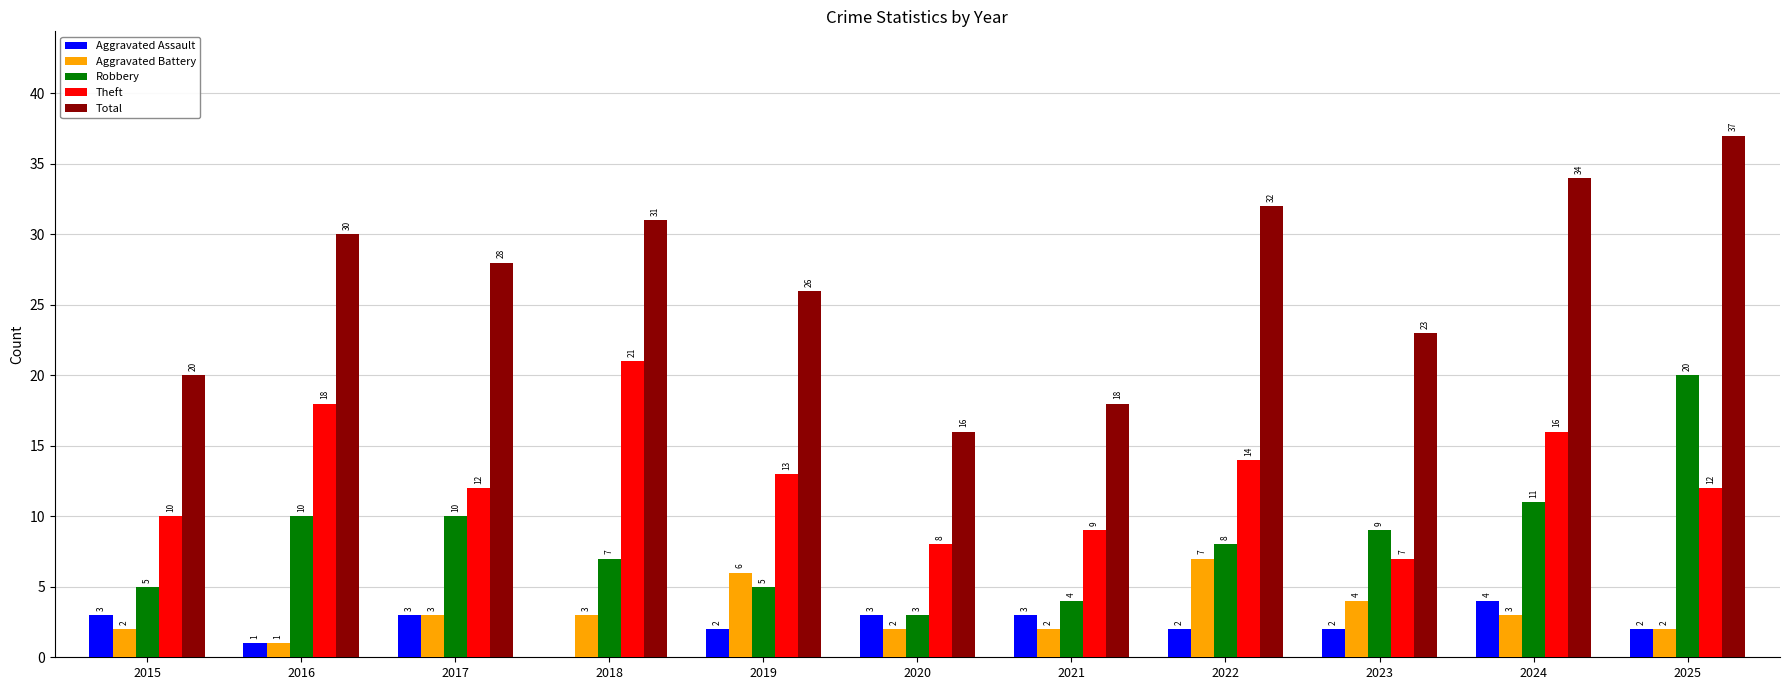

True or false: Aggravated Assault has a value of 2 at 2022.

True